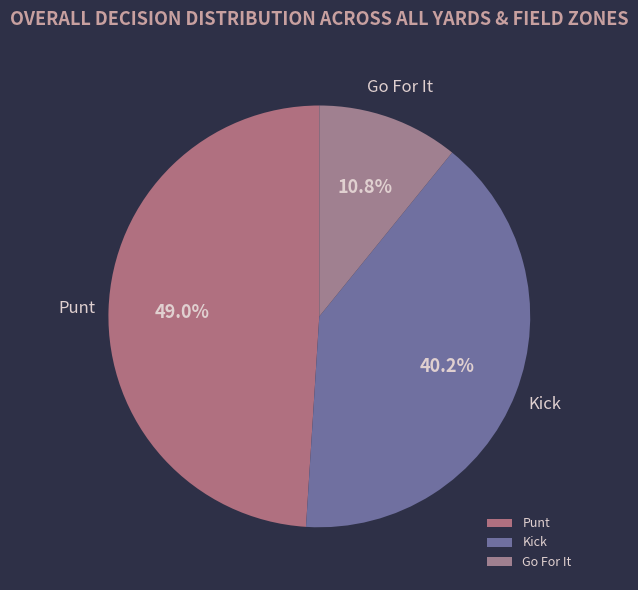

What is the ratio of the value at Punt to the value at Kick?

1.2